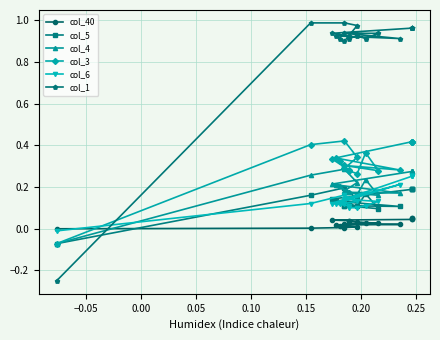

Is it true that col_6 equals 0.3 at 0.25?

False